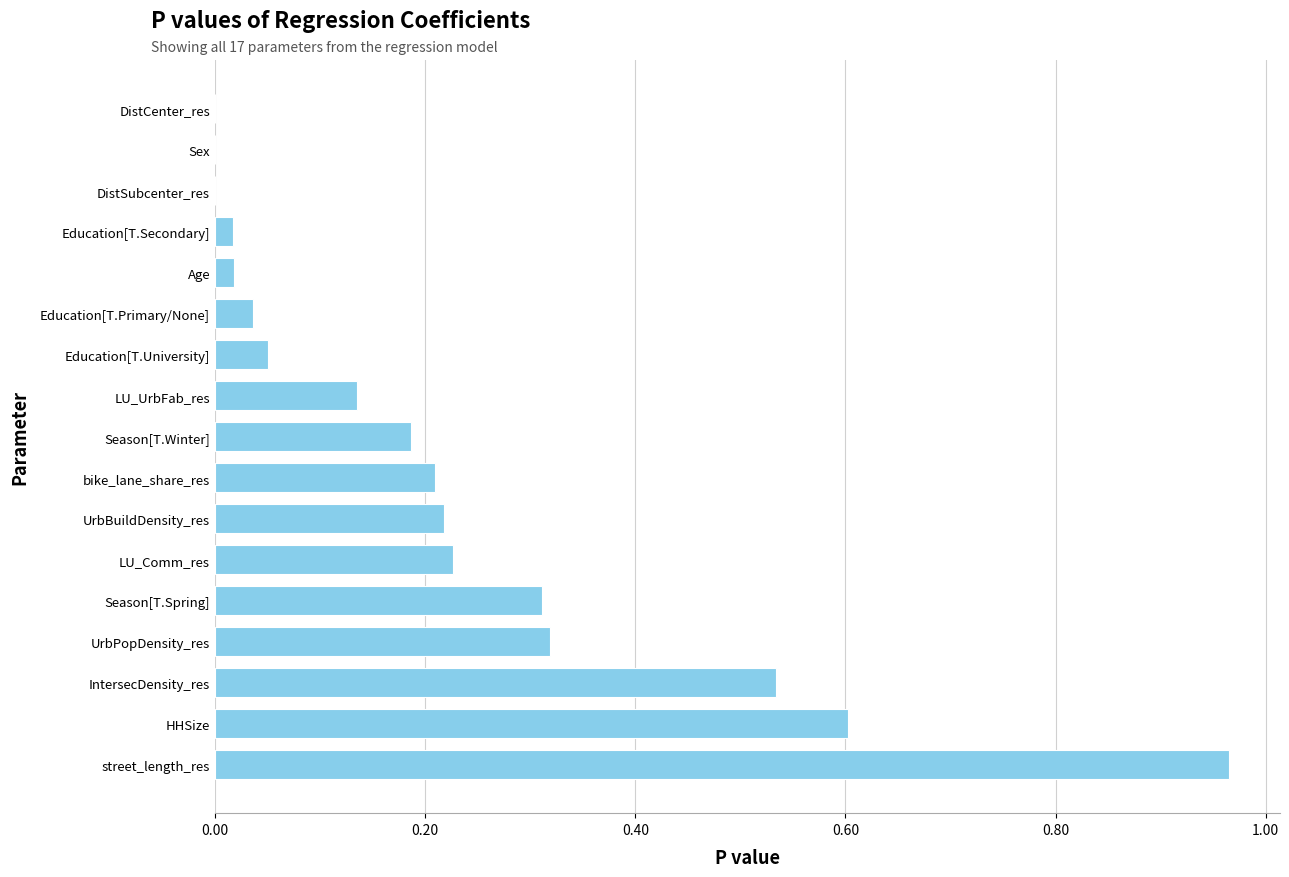

Is it true that the value at Education[T.Primary/None] is 0.0?

True